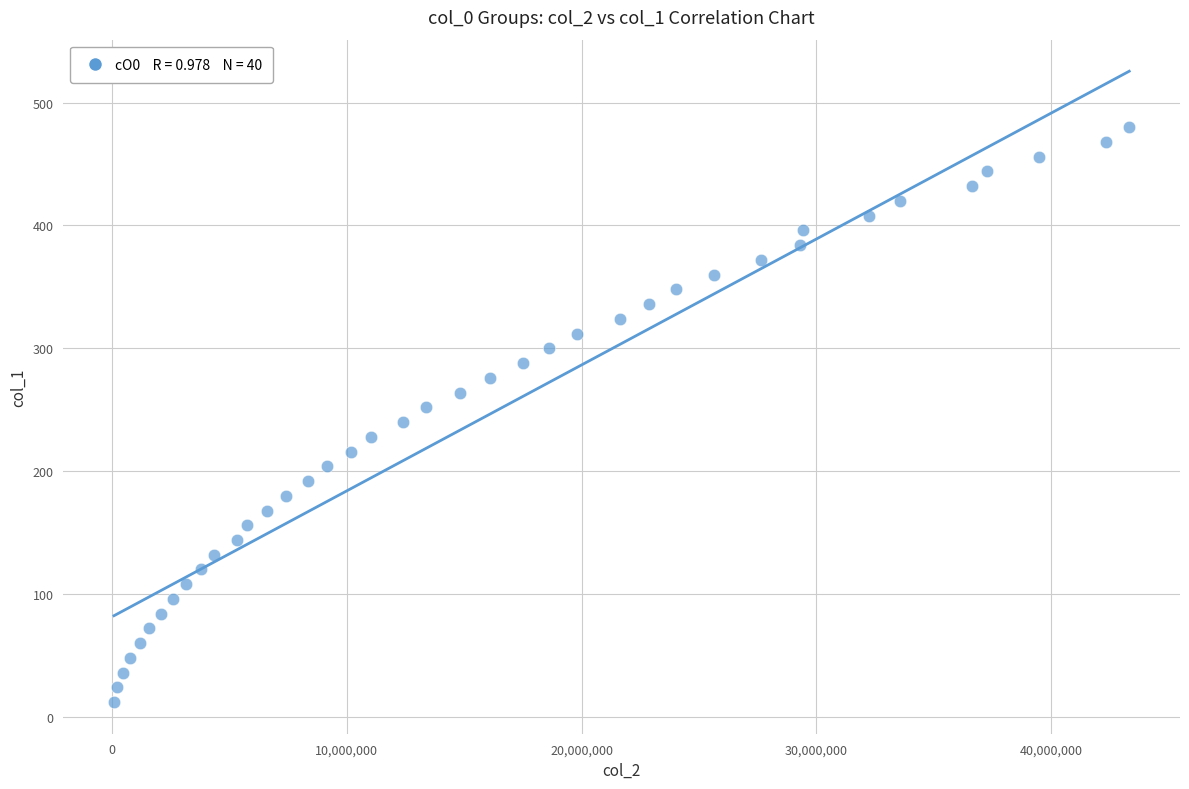

What is the range of Y values (max minus min)?

468